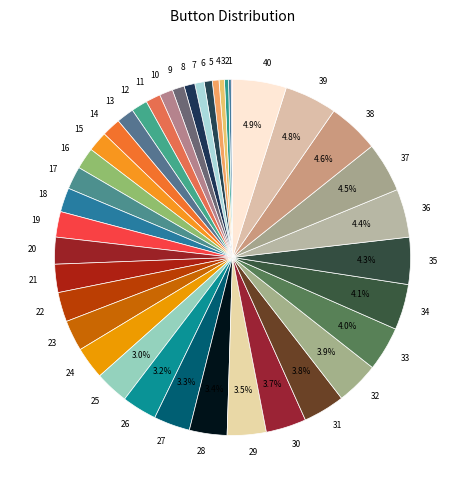

Does 9 account for over 50% of the chart?

No